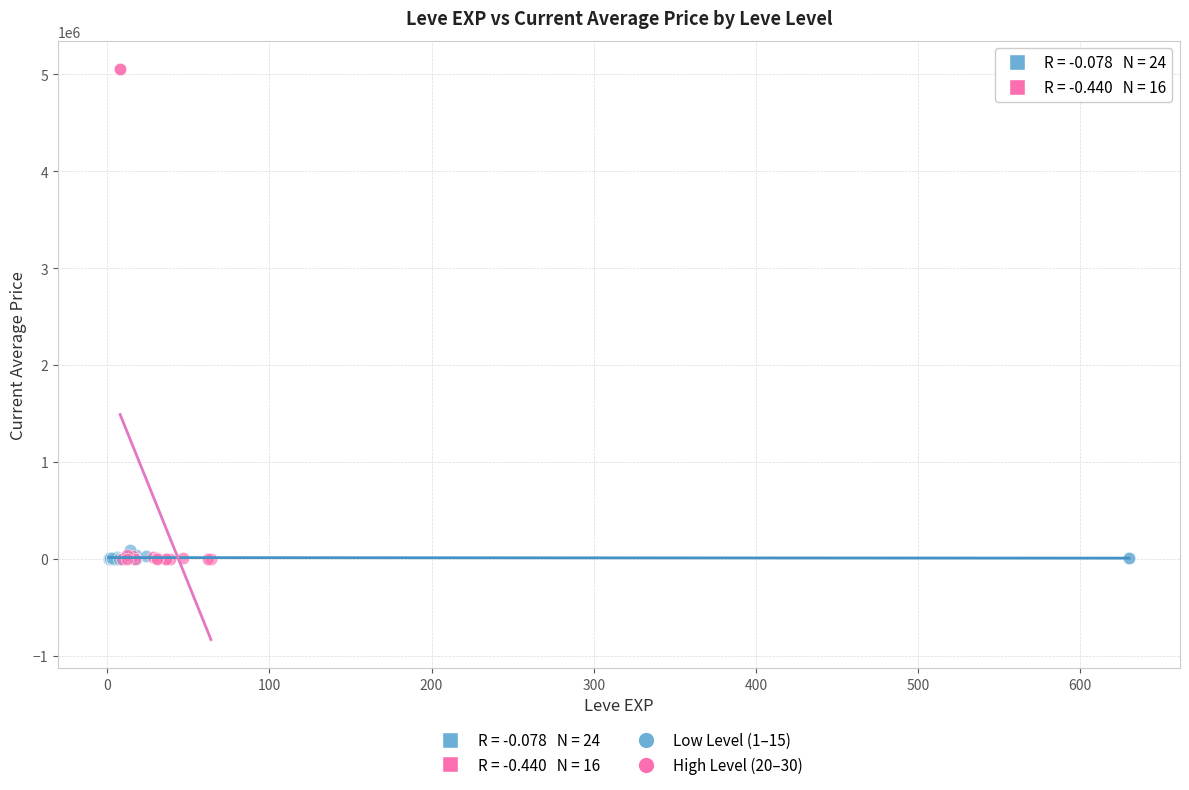

Which series has the largest Y range (max minus min)?

High Level (20–30)